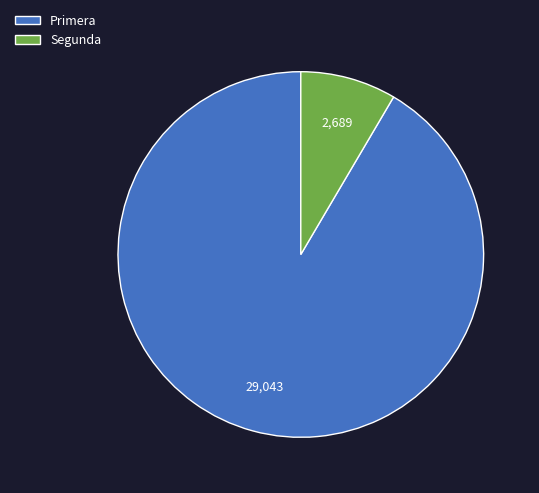

Does Primera account for over 50% of the chart?

Yes